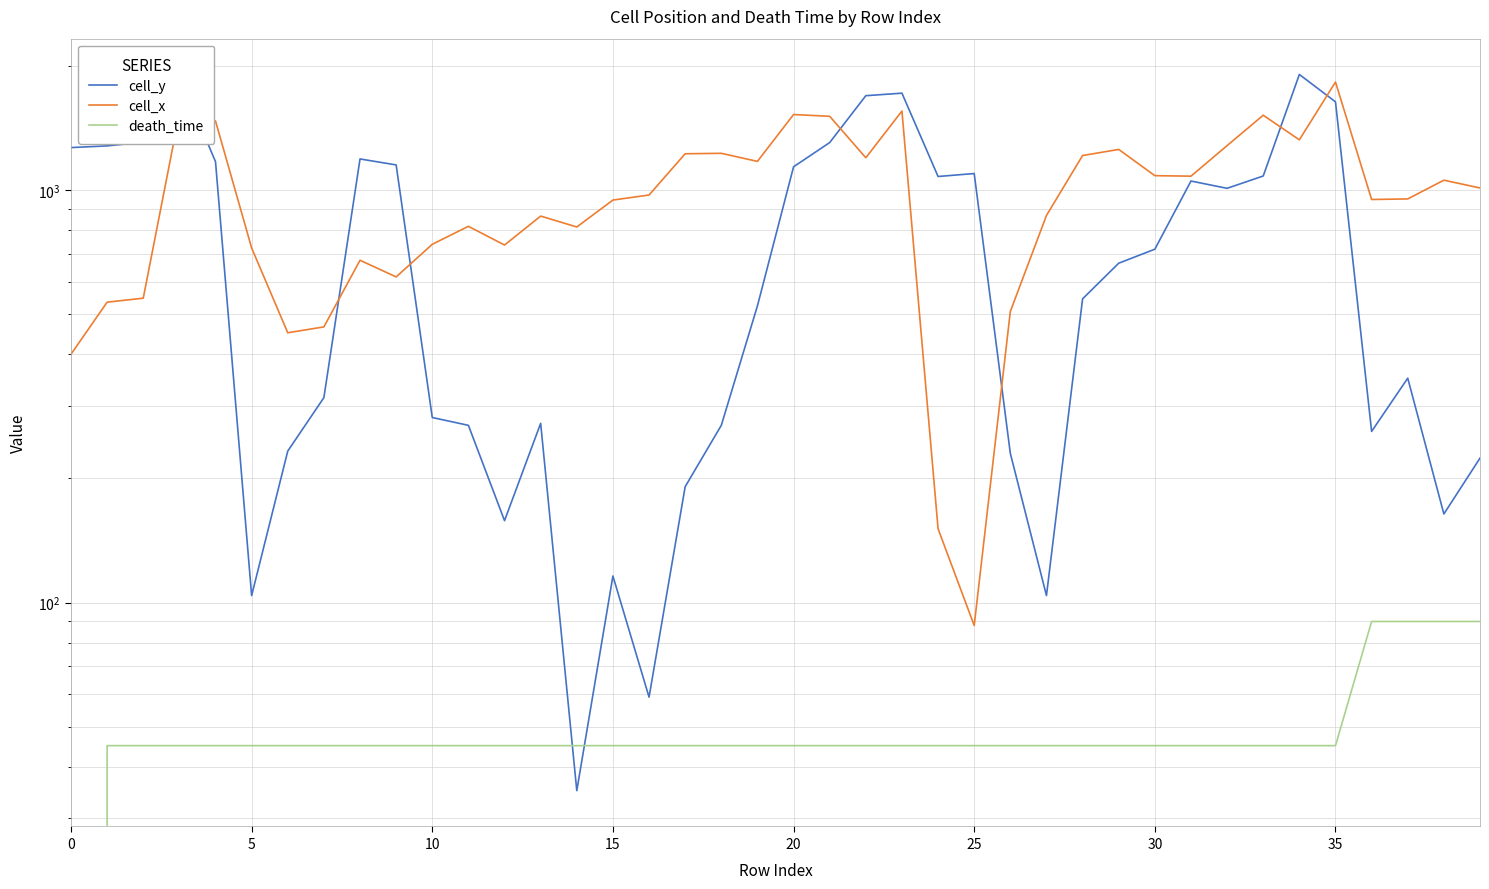

Where is cell_y nearest to the value 971?

32